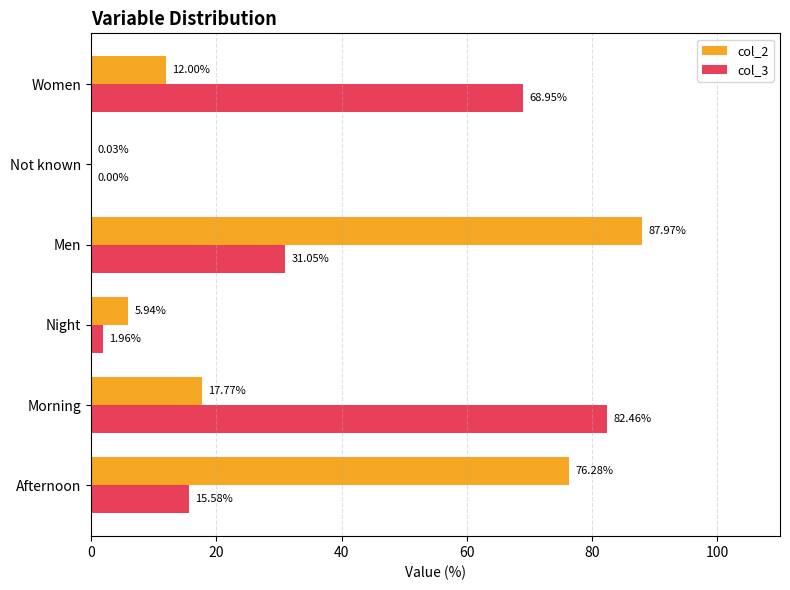

What is the sum of all col_3 values?

200.0